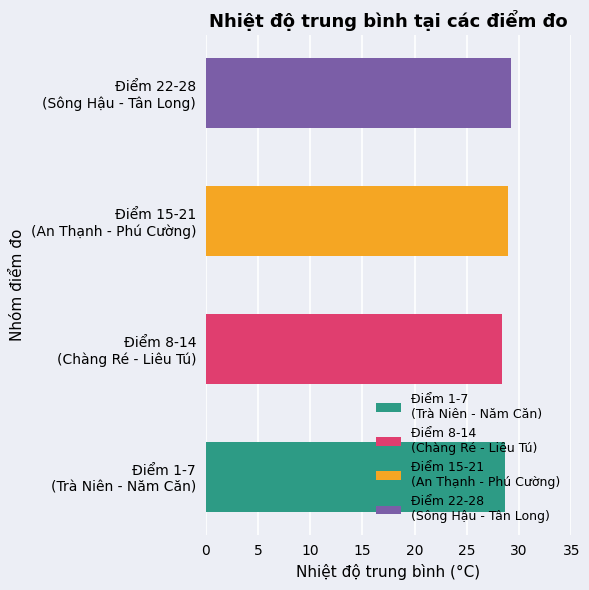

Between 5 and 12, which is larger?

5